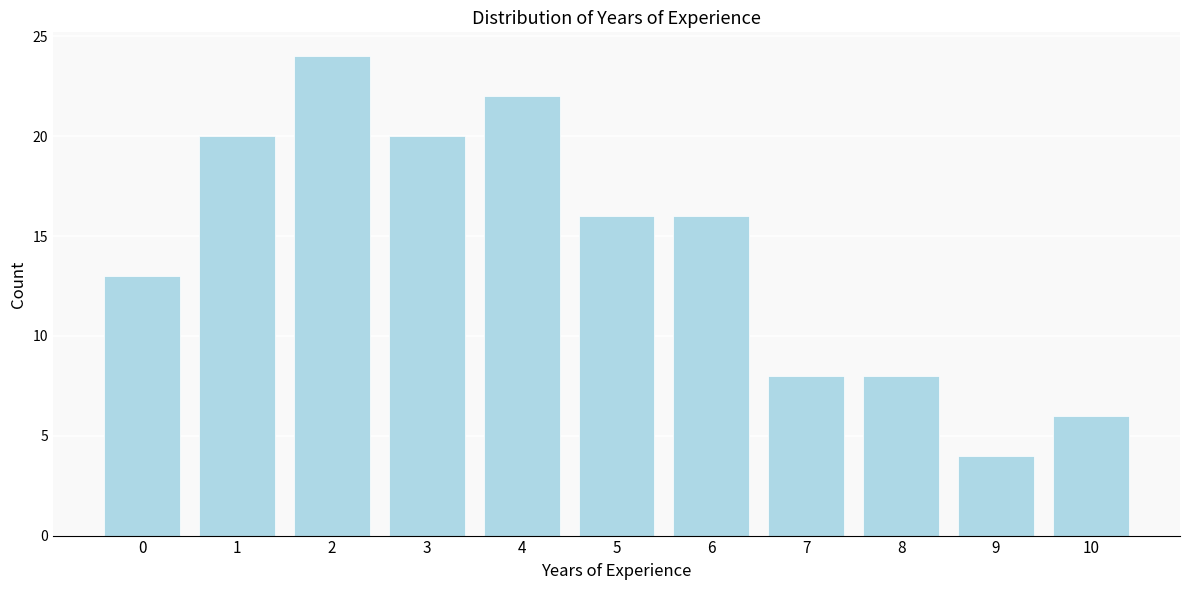

Reading right to left, transcribe all the data shown in this chart.

6	4	8	8	16	16	22	20	24	20	13